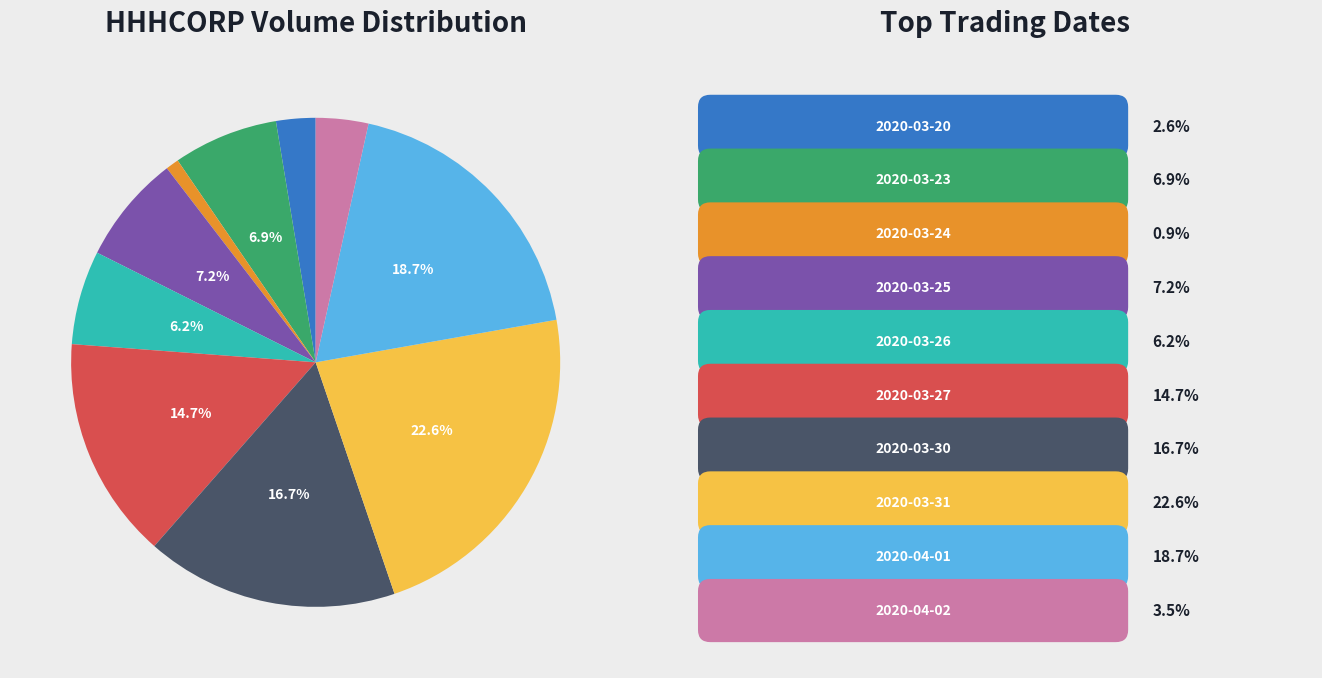

Is there any slice that represents more than half of the pie?

No